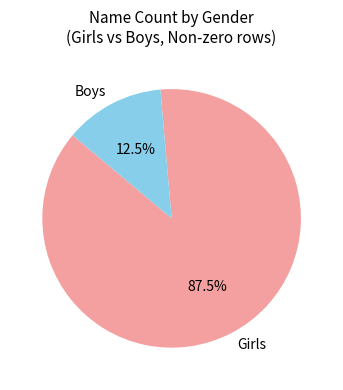

The Girls slice represents 99% of the pie. True or false?

False